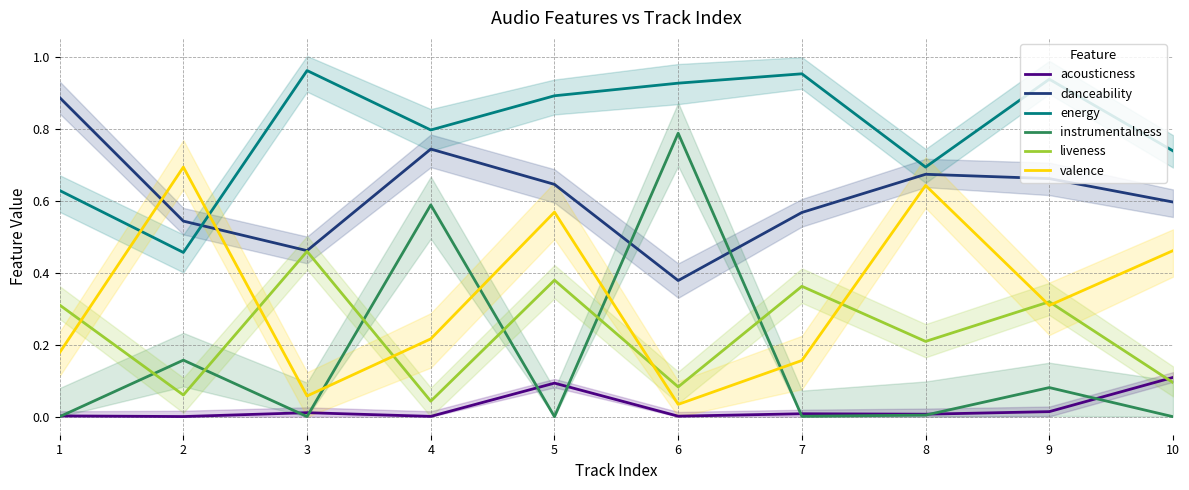

At which label does liveness reach its minimum?

4